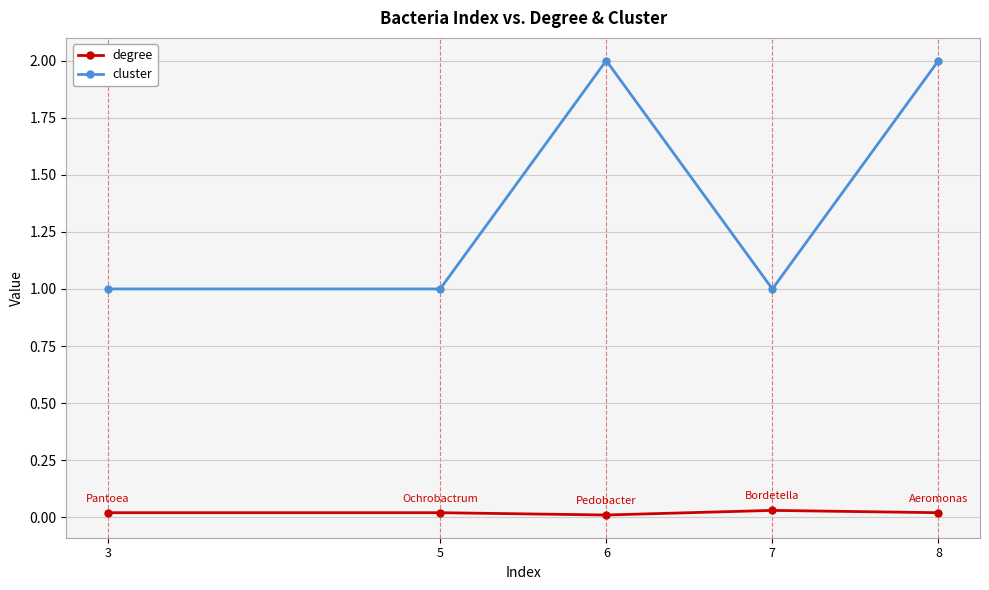

Is the value of cluster at 7 greater than the value of degree at 3?

Yes